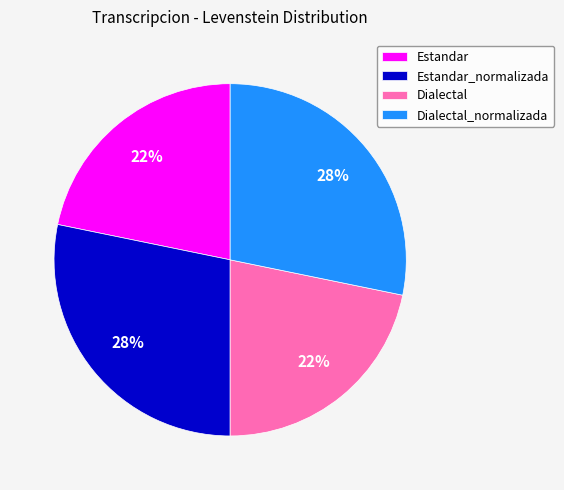

What percentage is the Dialectal slice, to the nearest percent?

22%